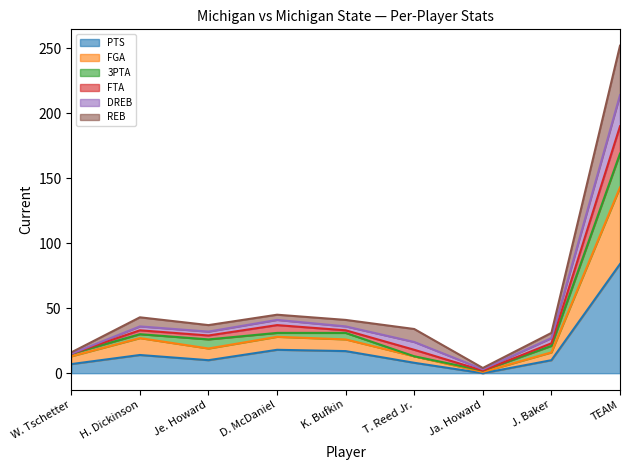

Is it true that PTS equals 14 at H. Dickinson?

True